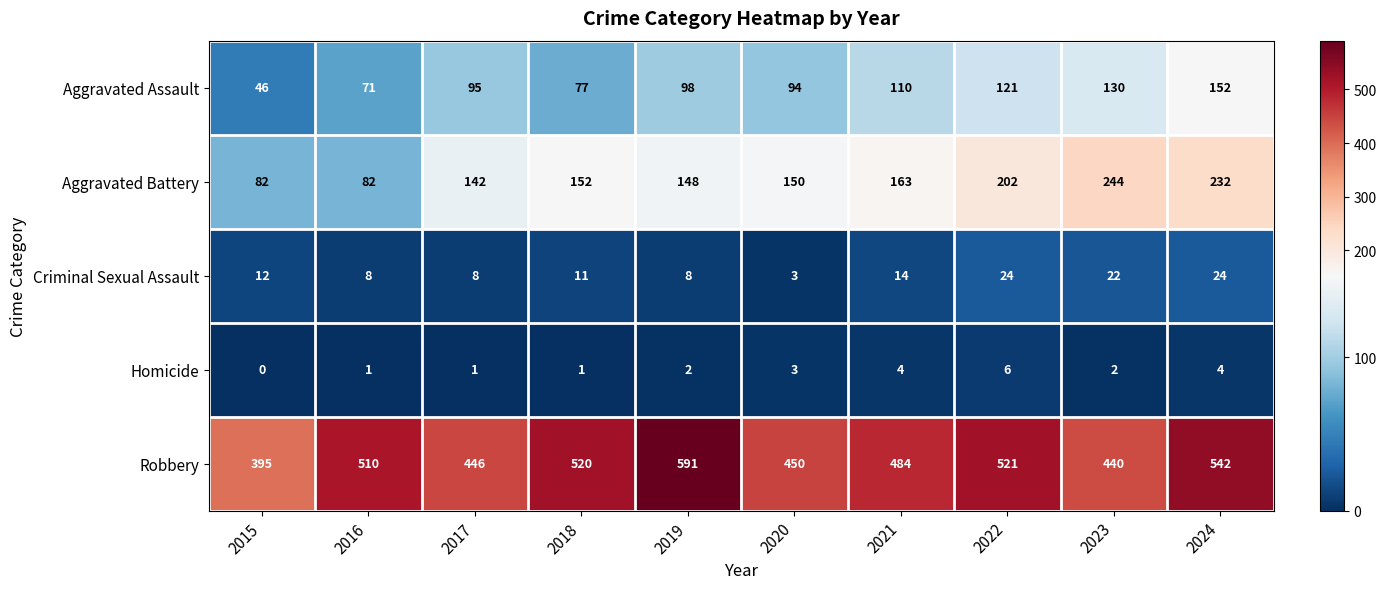

What is the sum of the Homicide values at 2022 and 2017?

7